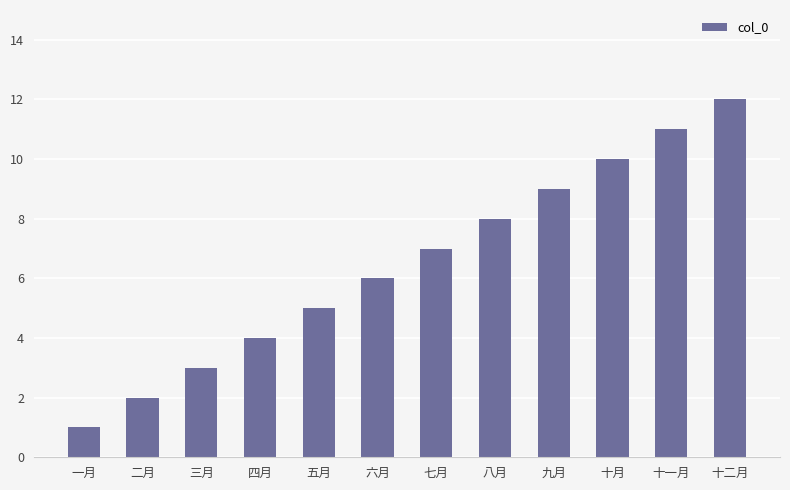

What is the difference between the values at 三月 and 六月?

3